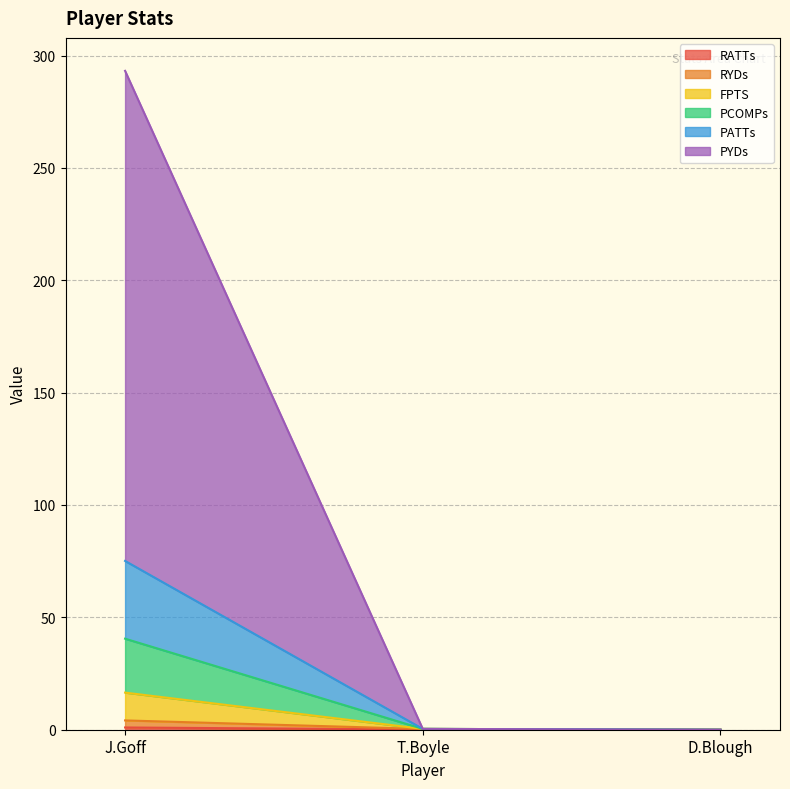

At how many categories does at least one series exceed 227?

1